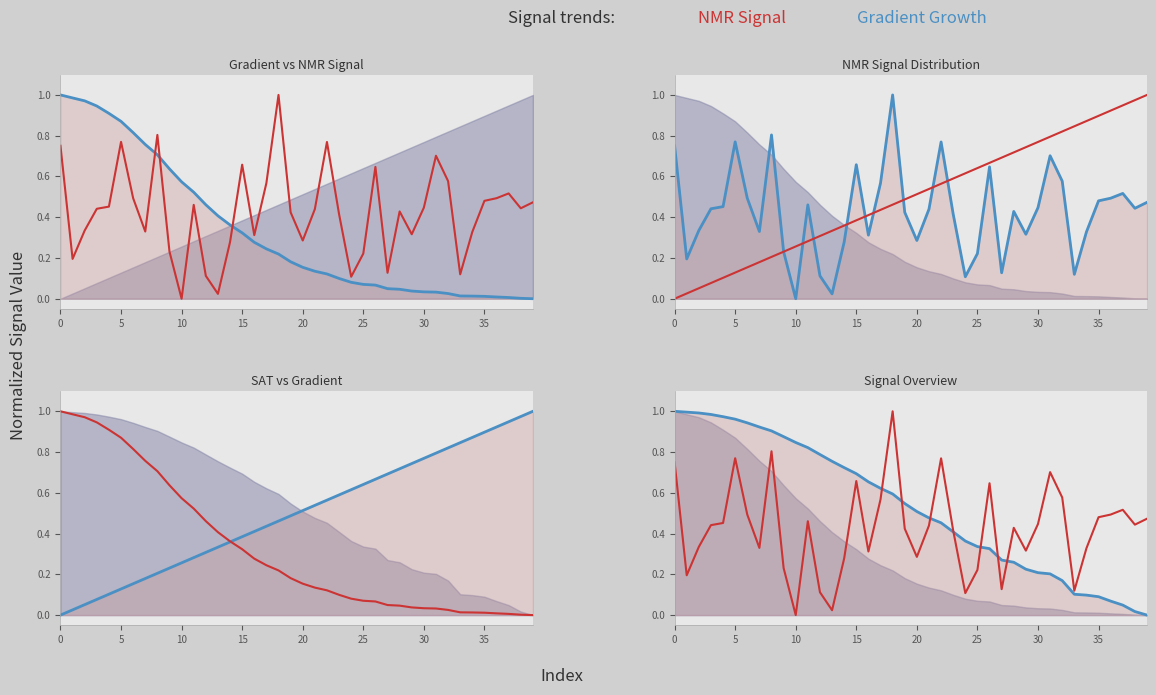

How many times do SAT_lhs(mean) and NMR_signal(noise) cross each other?

7